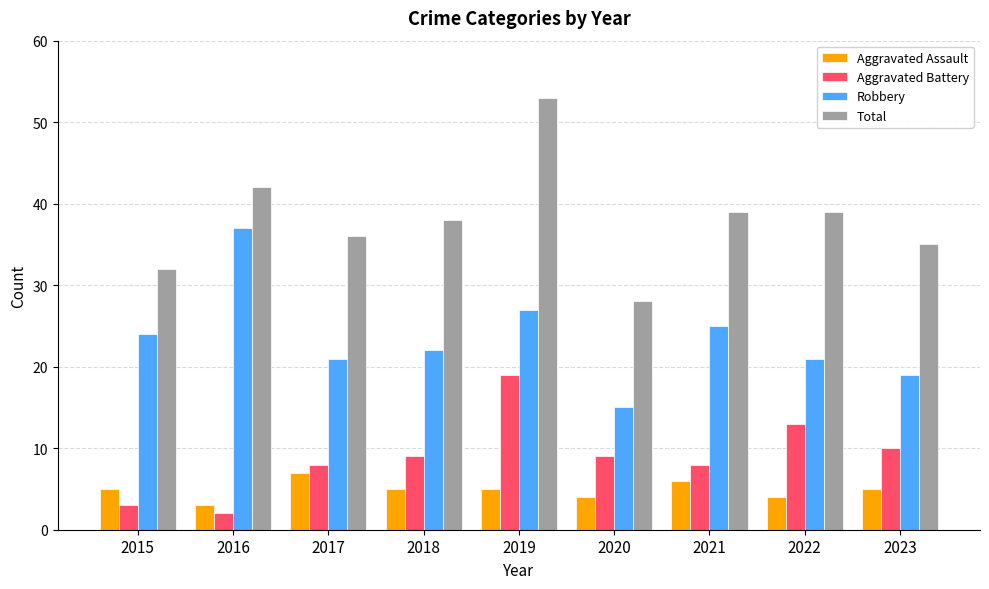

Reading right to left, transcribe all the data shown in this chart.

Aggravated Assault: 5	4	6	4	5	5	7	3	5
Aggravated Battery: 10	13	8	9	19	9	8	2	3
Robbery: 19	21	25	15	27	22	21	37	24
Total: 35	39	39	28	53	38	36	42	32